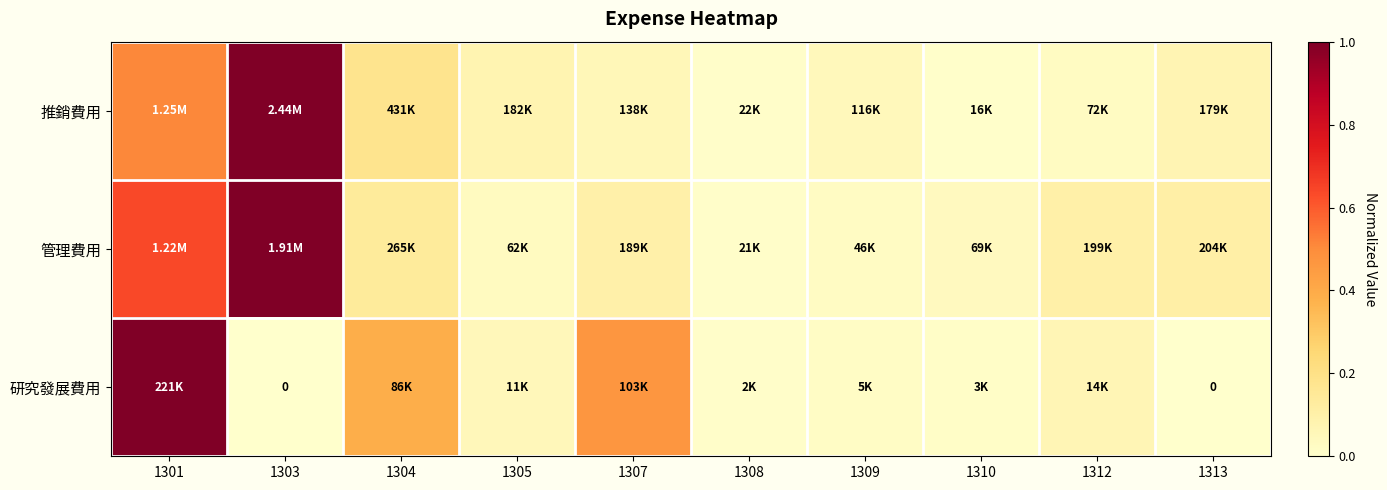

Between 1305 and 1313, which series saw the biggest shift?

管理費用